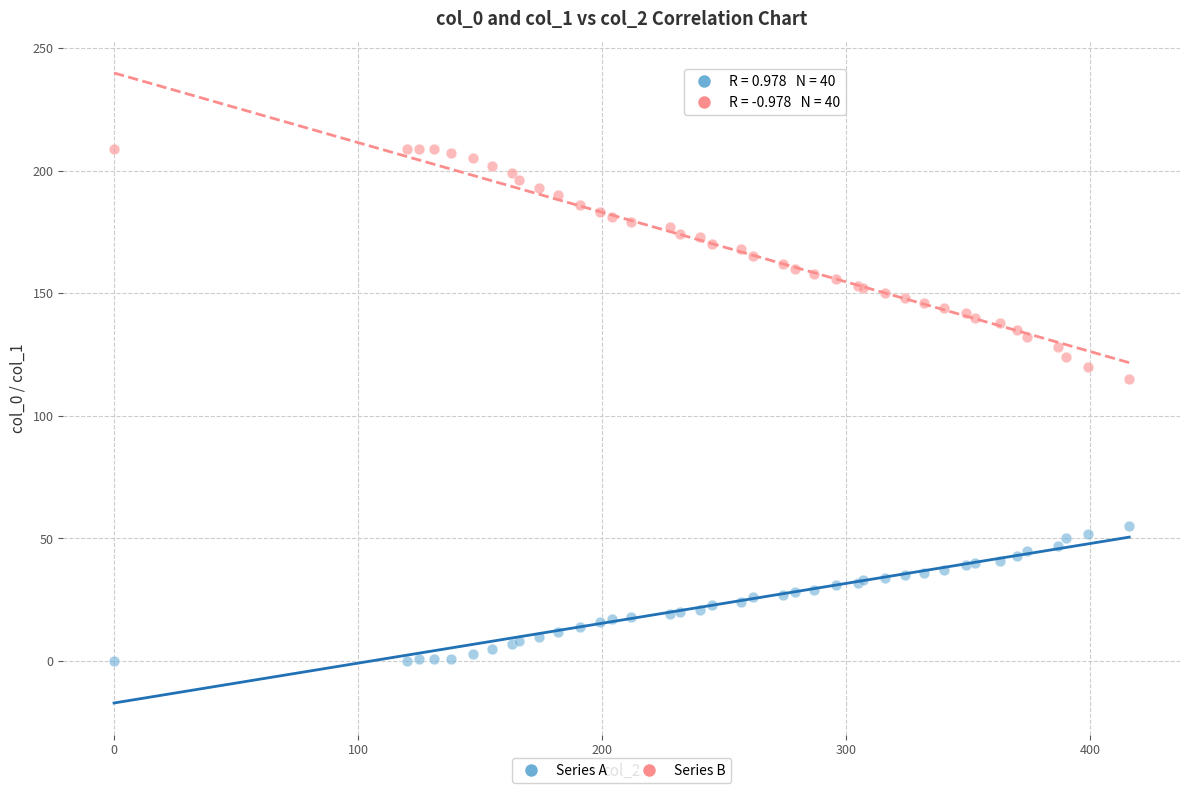

Across all series, what Y value is closest to 104?

115